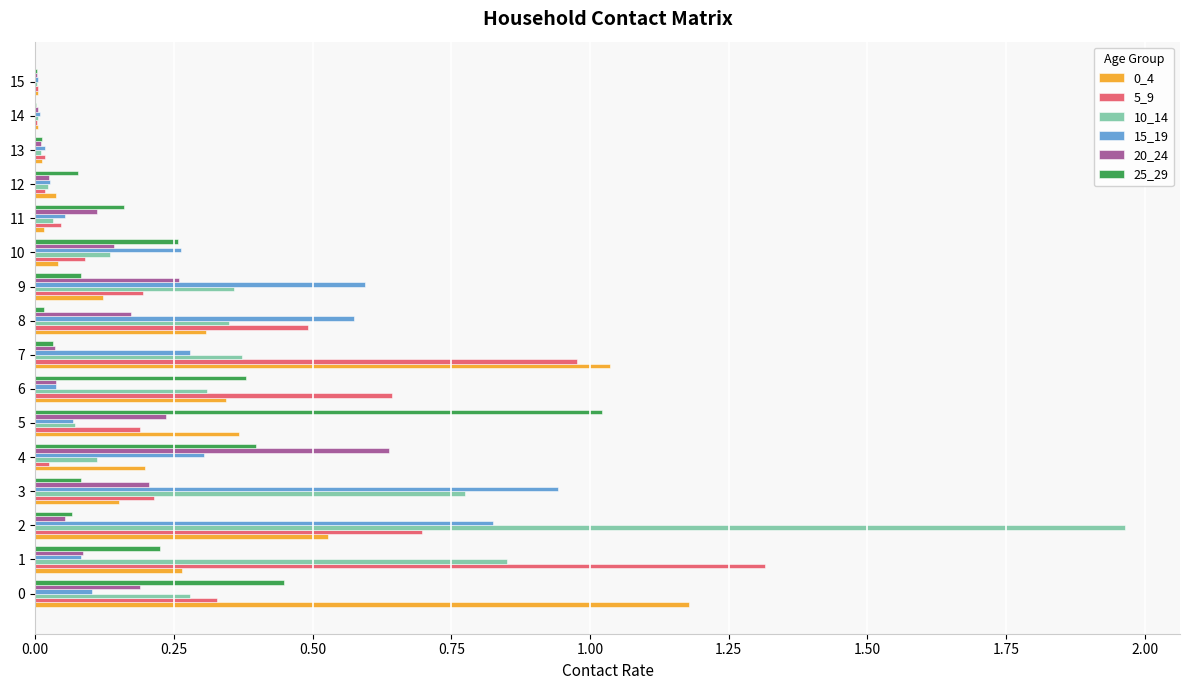

The value of 25_29 at 10 is 0.1. True or false?

False